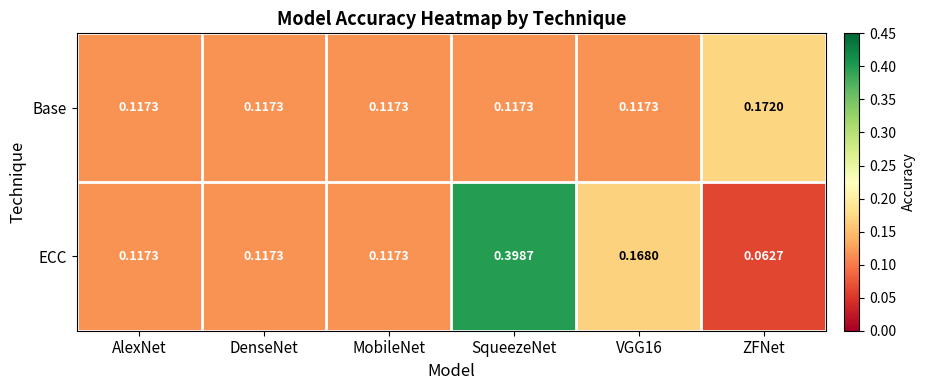

Rank the series by their maximum value, from highest to lowest.

ECC, Base